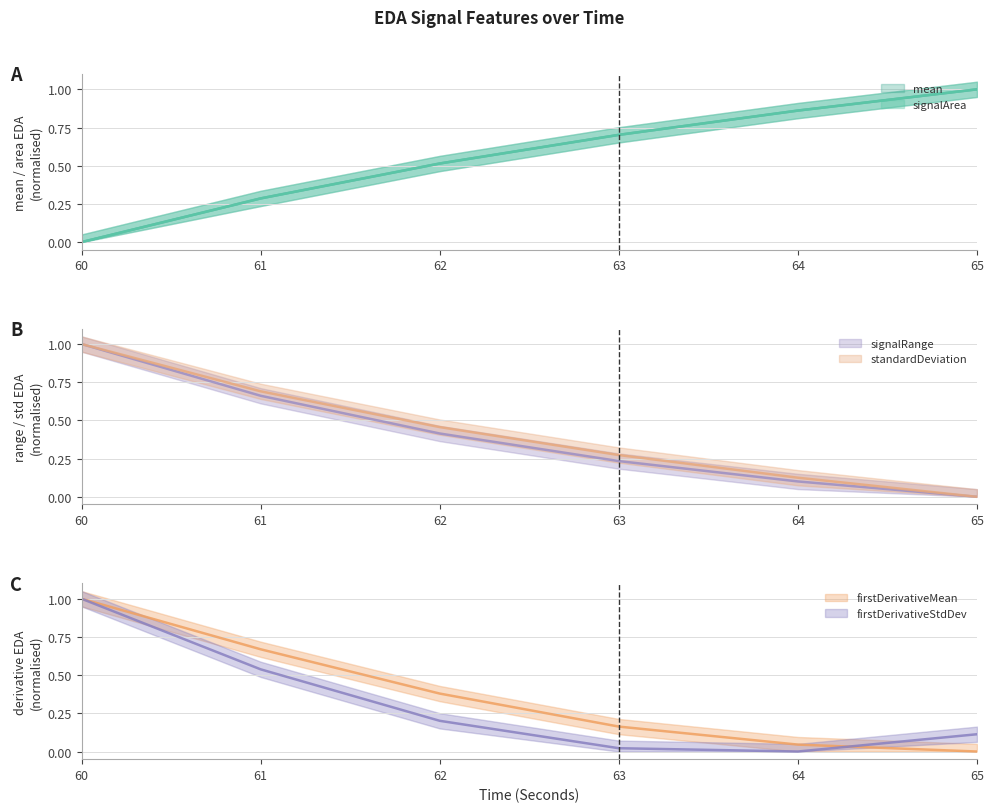

Rank the categories by standardDeviation_EDA value from lowest to highest.

65, 64, 63, 62, 61, 60